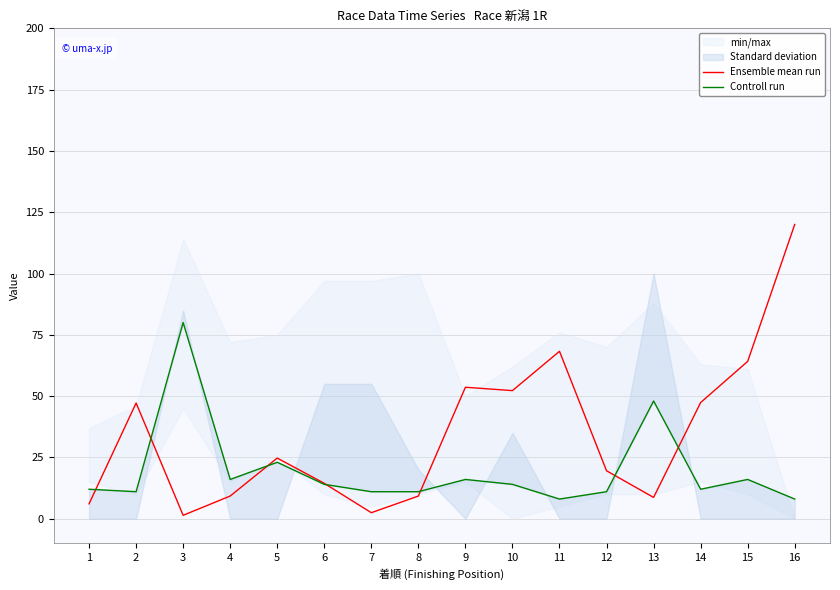

Count the number of categories in the chart.

16